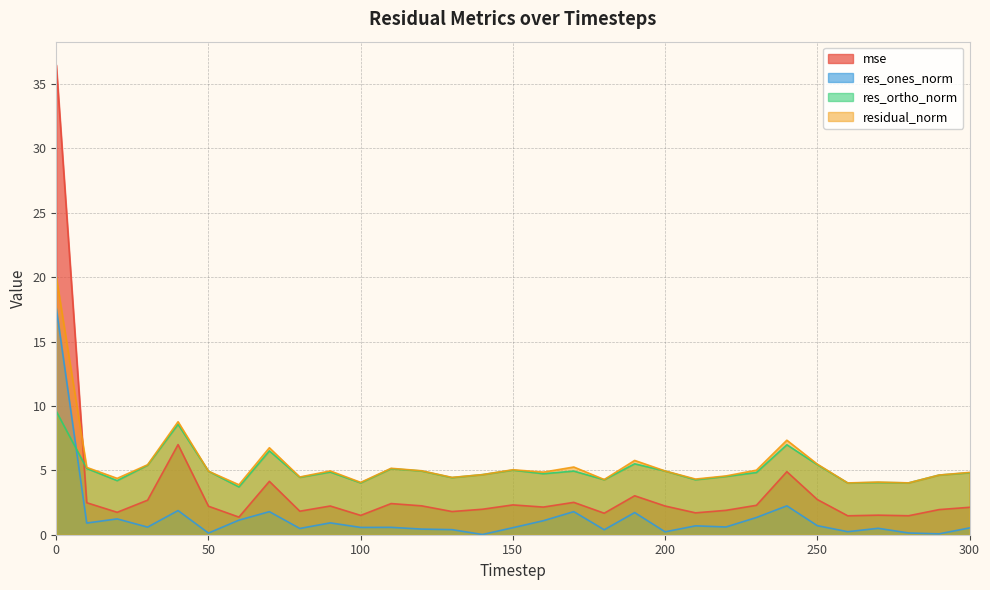

What is the value of the res_ortho_norm point at the 23rd from the left?

4.5